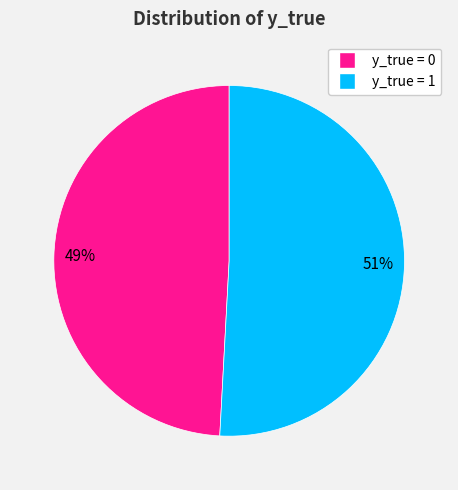

How many segments does this pie chart have?

2